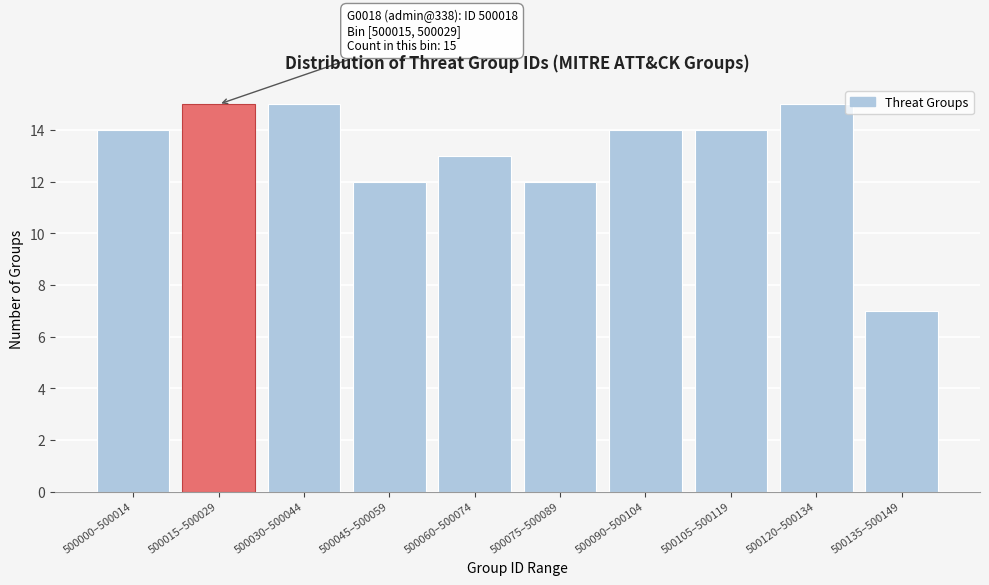

Reading left to right, list all the values displayed in this chart.

14	15	15	12	13	12	14	14	15	7